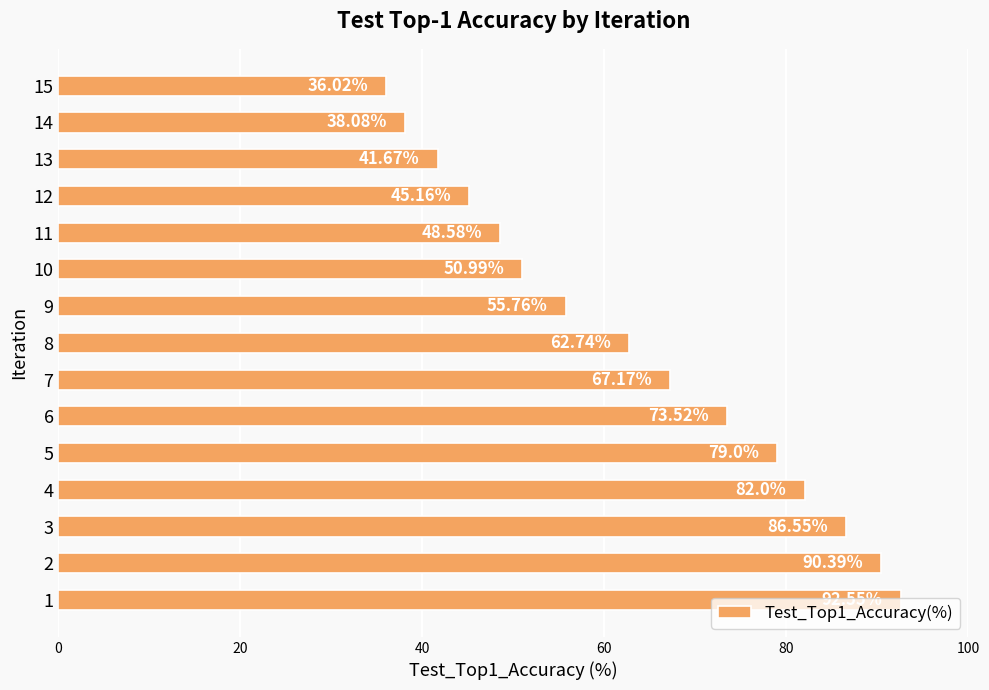

What is the ratio of the value at 9 to the value at 1?

0.6